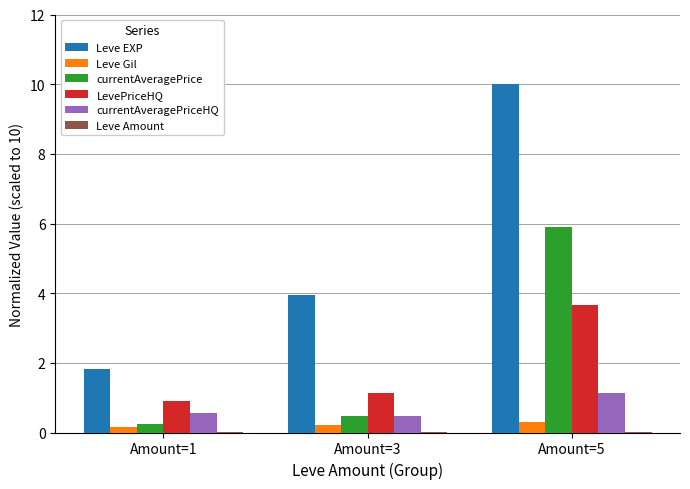

How many Leve EXP values are between 1 and 10?

3